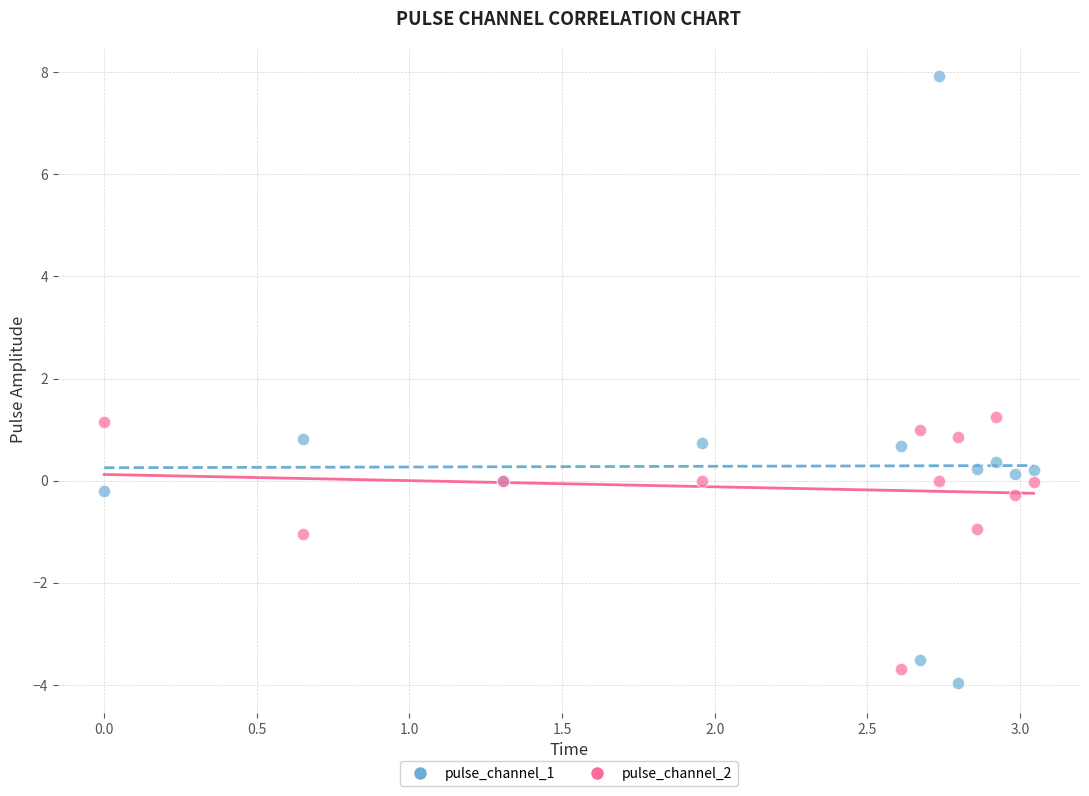

Which series has the widest spread of Y values?

pulse_channel_1